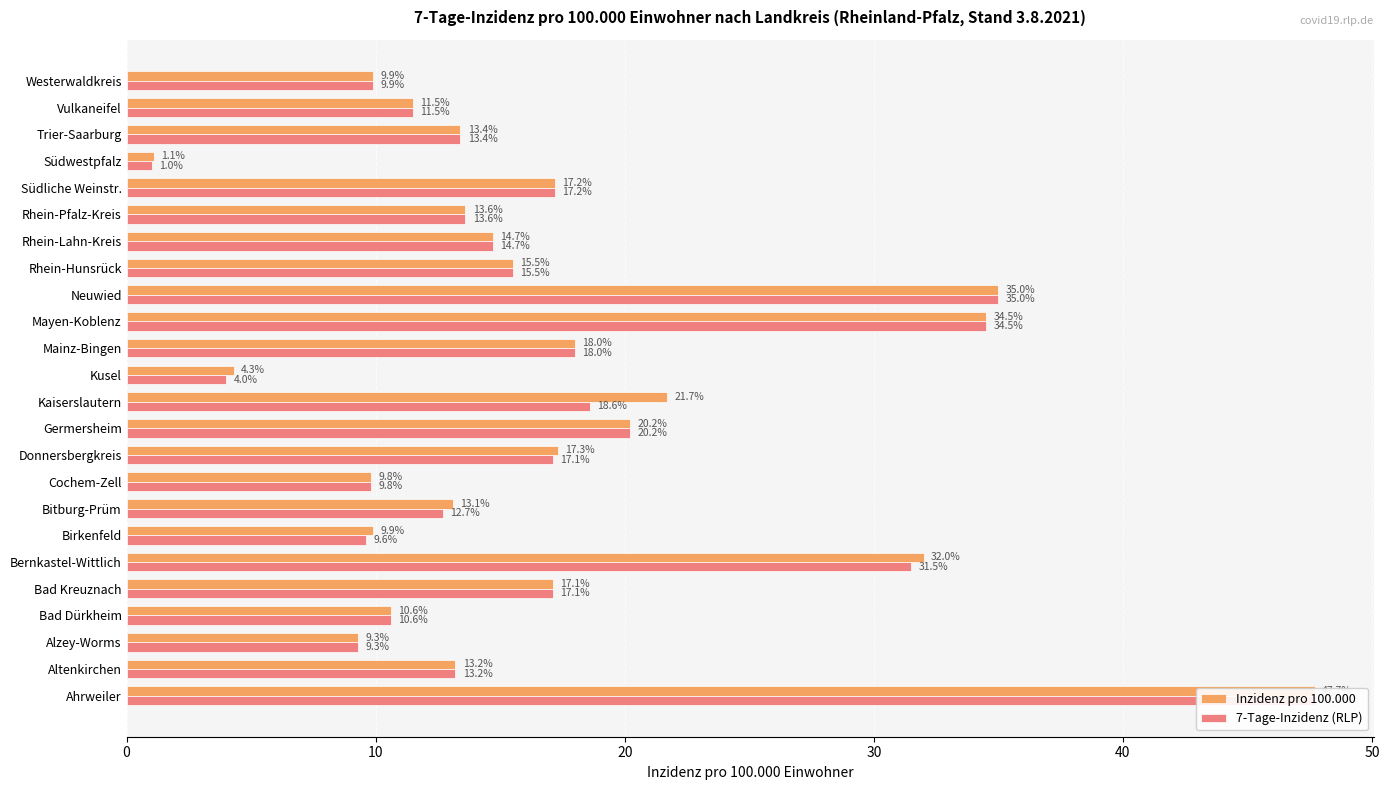

List the series in order of their peak value, highest first.

Inzidenz pro 100.000, 7-Tage-Inzidenz (RLP)